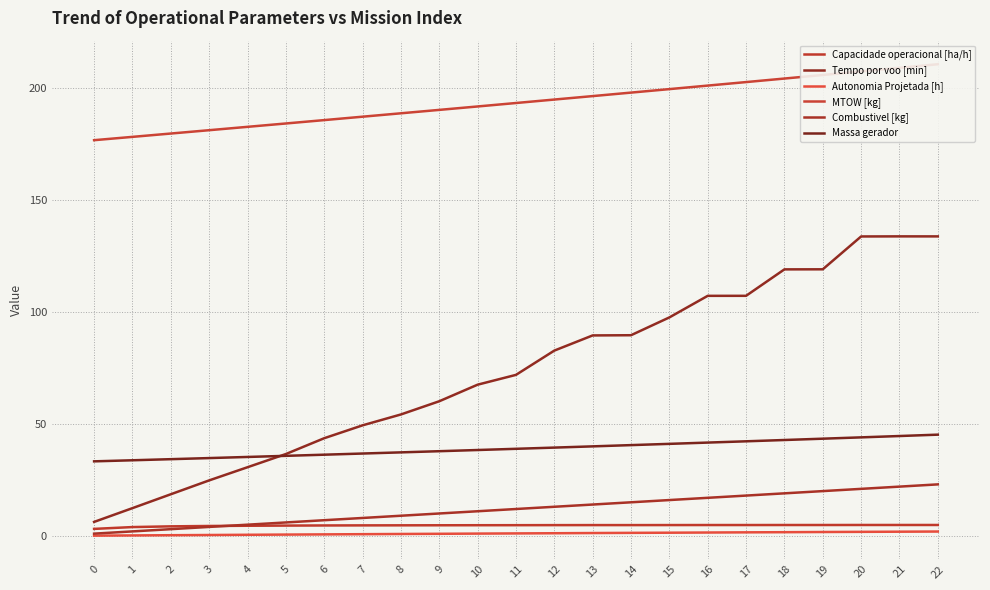

What is the difference between the second highest and minimum values in the Capacidade operacional [ha/h] series?

1.7